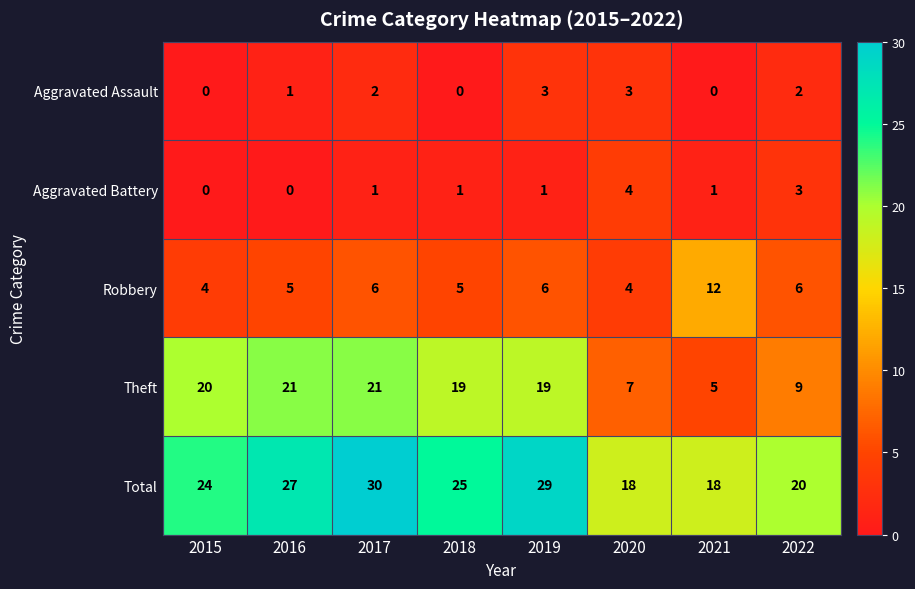

At 2022, list the series in order from largest to smallest.

Total, Theft, Robbery, Aggravated Battery, Aggravated Assault